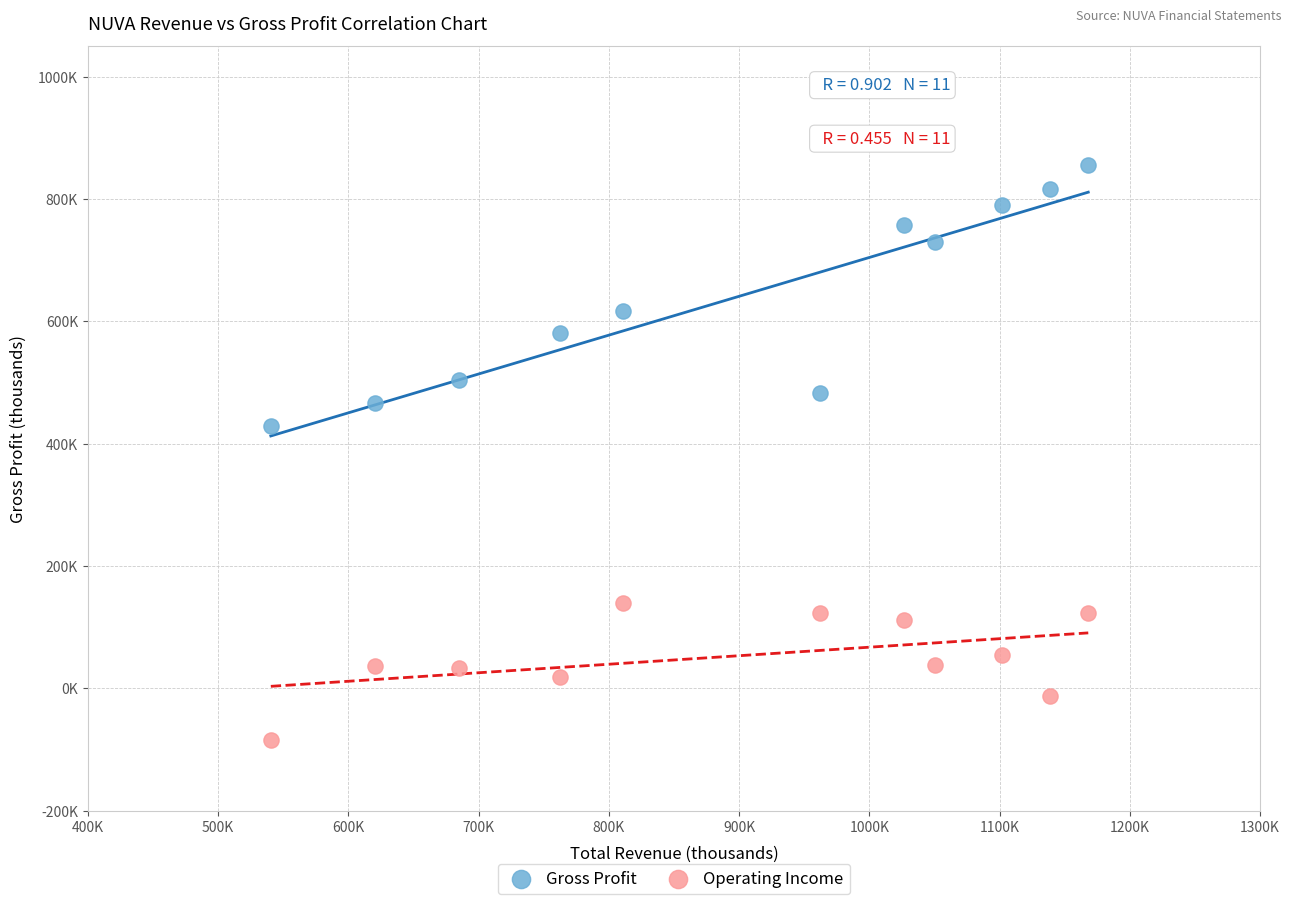

Which series contains the lowest Y value?

Operating Income